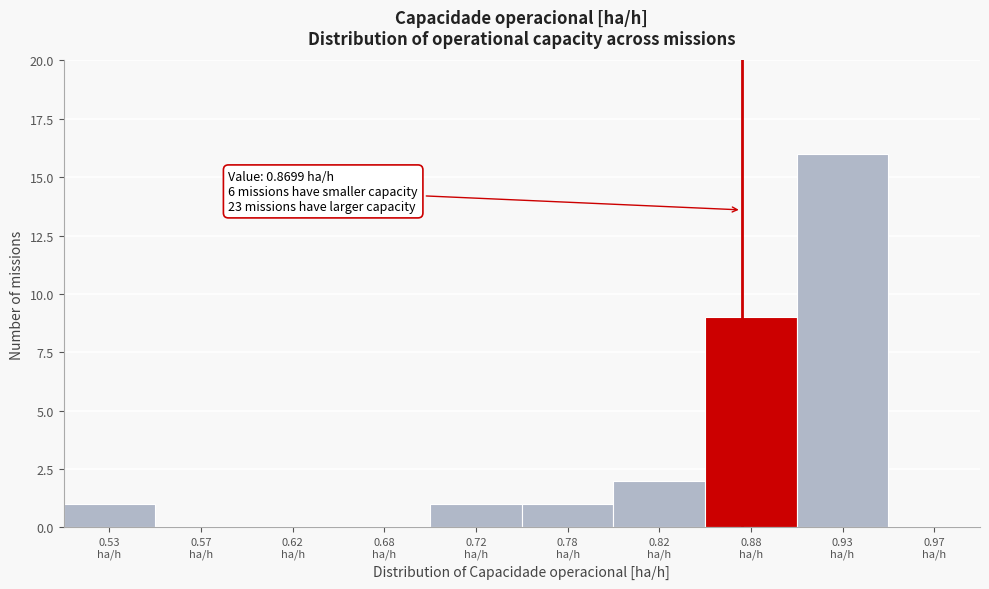

Which range on the x-axis has the tallest bar?

0.90 to 0.95